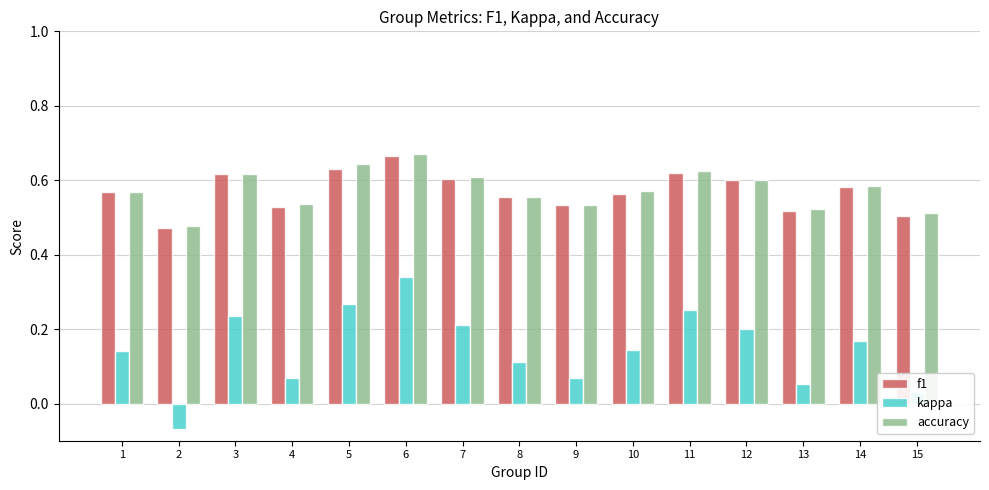

What is the spread (max minus min) of values at 12?

0.4